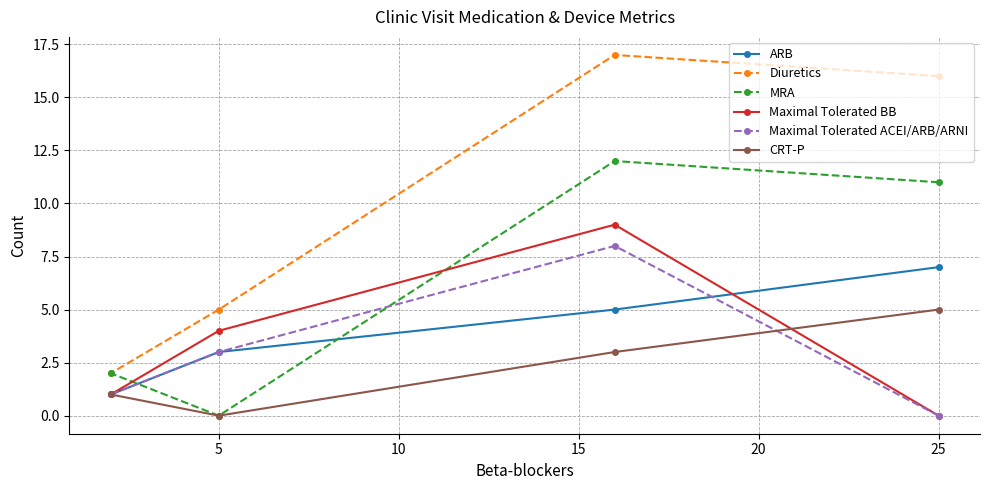

Is this an area chart (filled region under the line)?

No